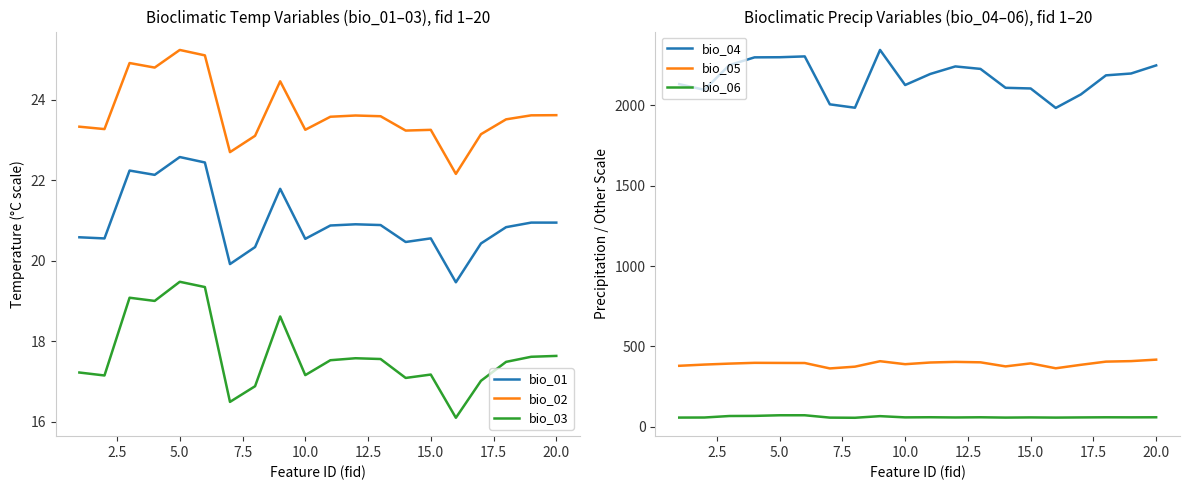

What is the lowest value of the bio_05 series?

362.6